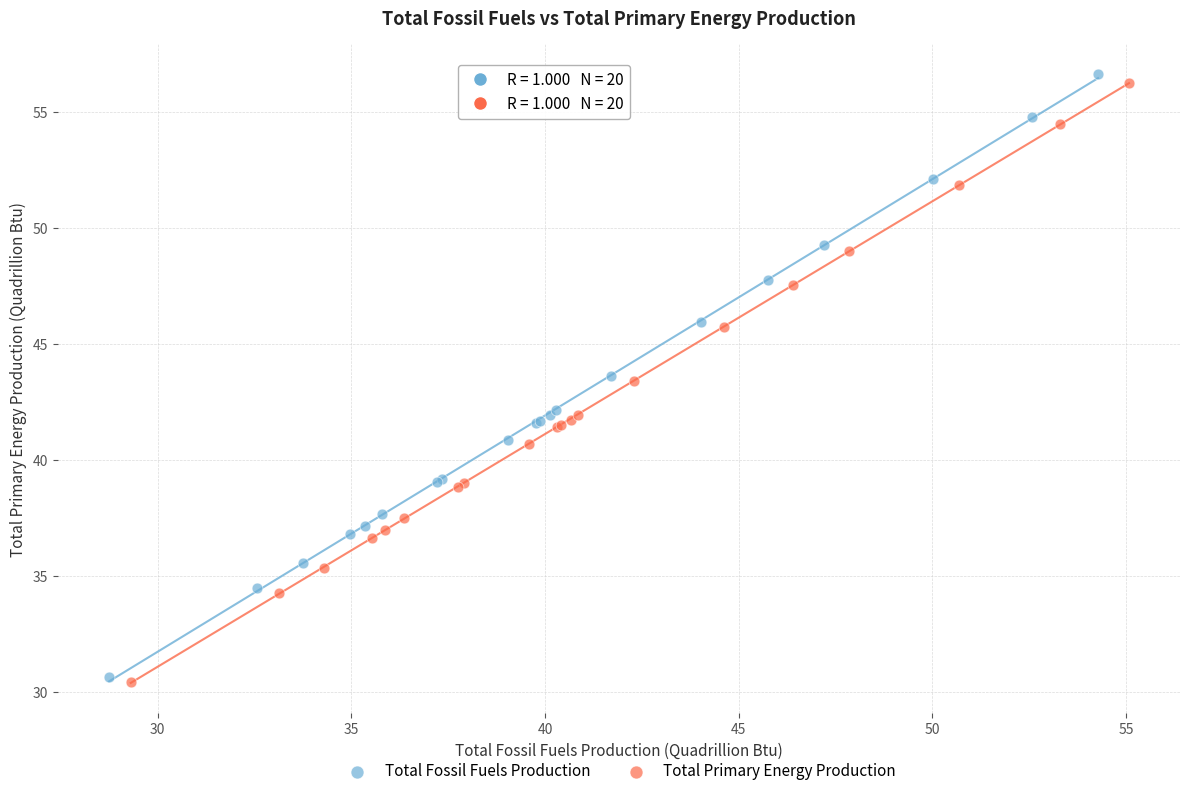

What are all the series names shown in the legend?

Total Fossil Fuels Production, Total Primary Energy Production